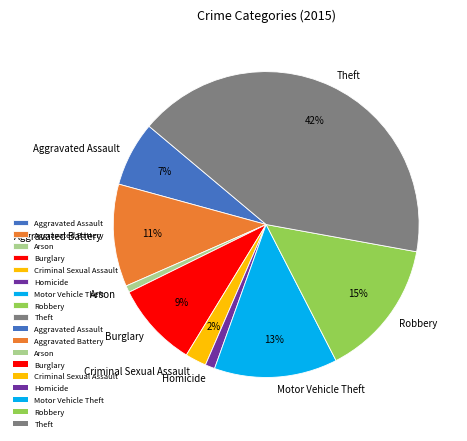

To the nearest percent, what is the difference between the largest and smallest slice percentages?

41%